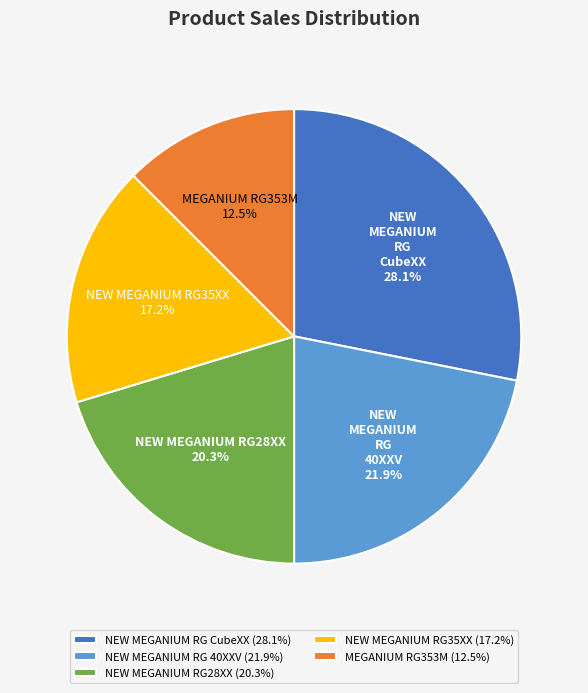

Between NEW MEGANIUM RG28XX and NEW MEGANIUM RG 40XXV, which is larger?

NEW MEGANIUM RG 40XXV